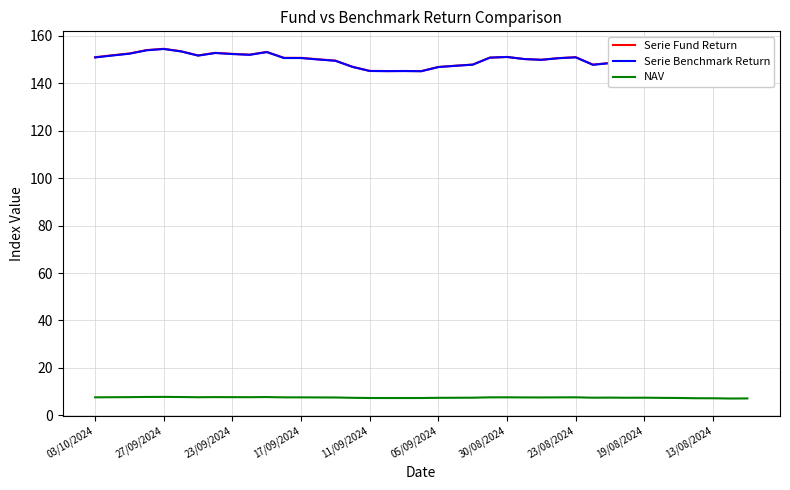

Does the chart have visible grid lines?

Yes